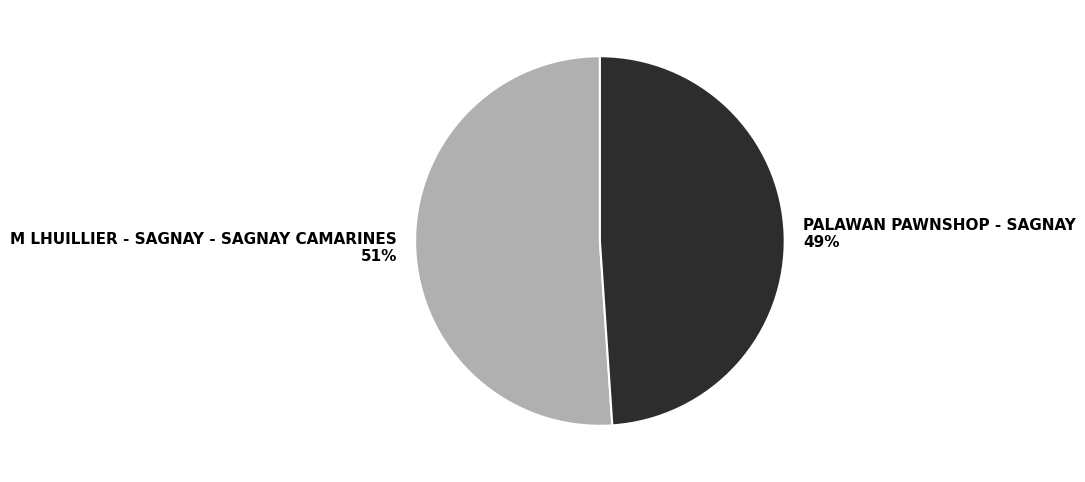

What percentage is the PALAWAN PAWNSHOP - SAGNAY slice, to the nearest percent?

49%